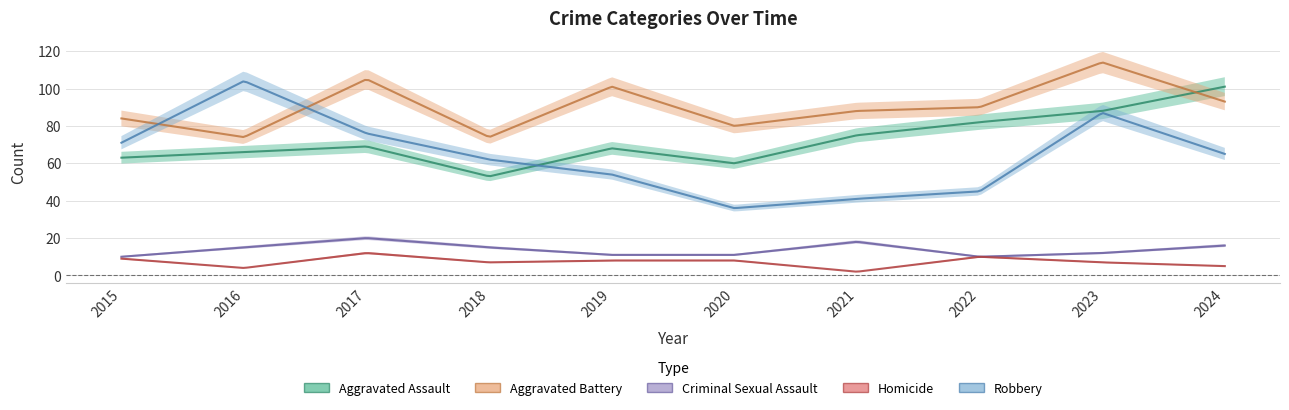

What is the value of the Robbery point at the 2nd from the left?

104